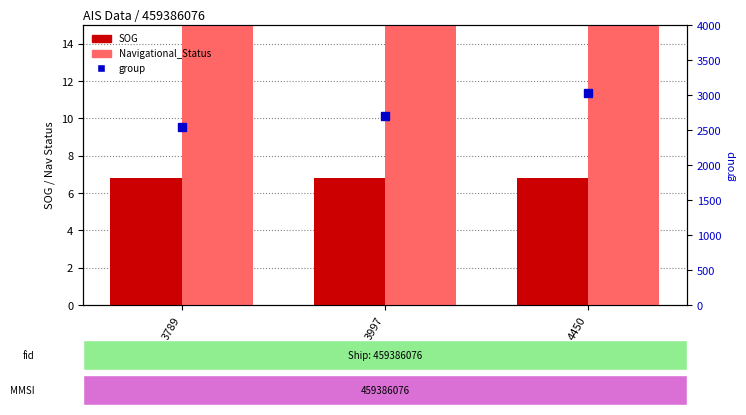

What are all the series names shown in the legend?

SOG, Navigational_Status, group